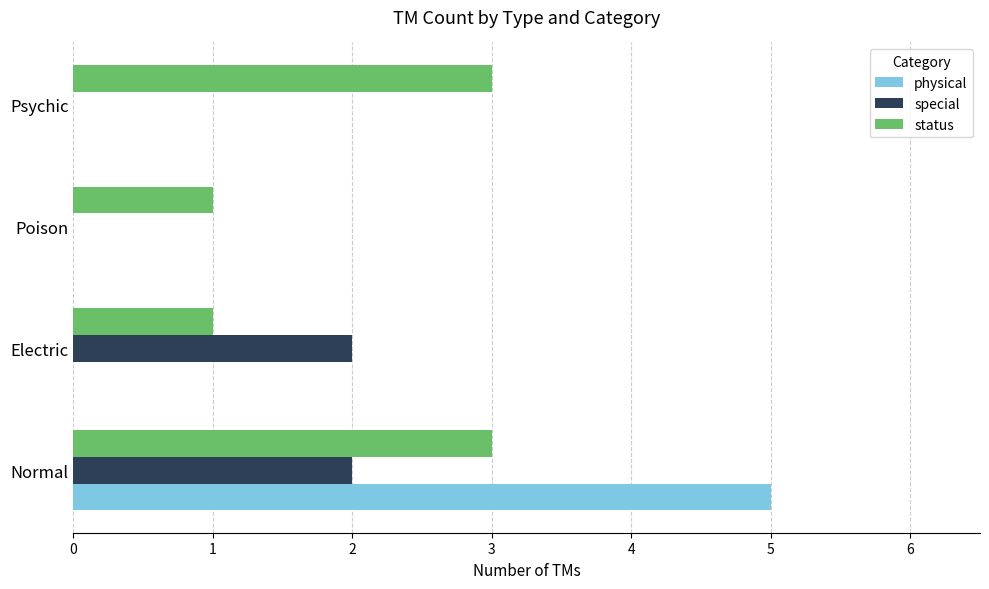

How many special values are between 0 and 2?

4